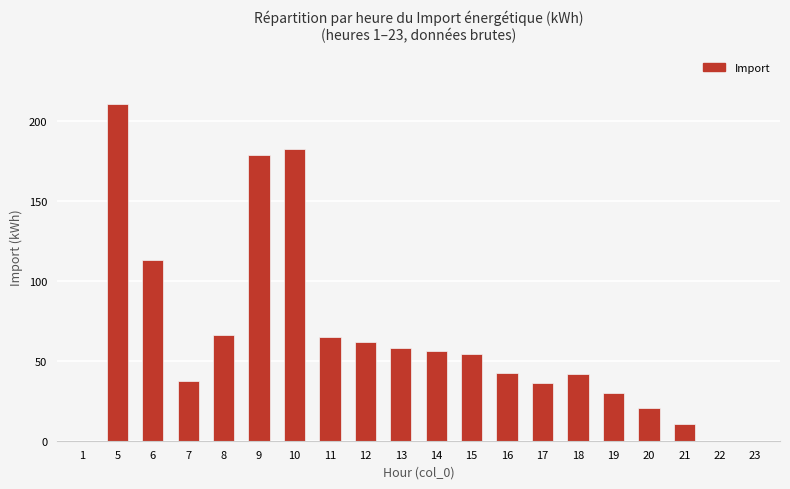

Where does the data first go above 54?

5